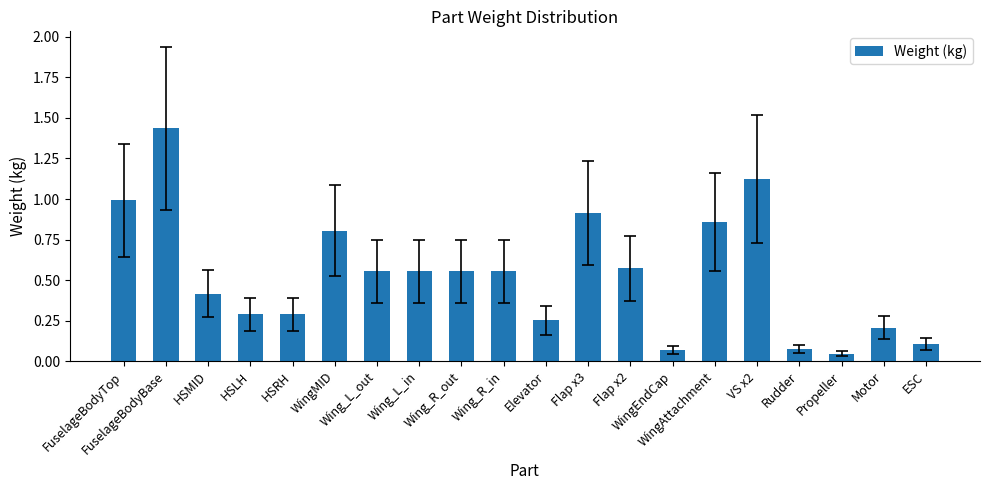

The value at HSRH is 0.1. True or false?

False